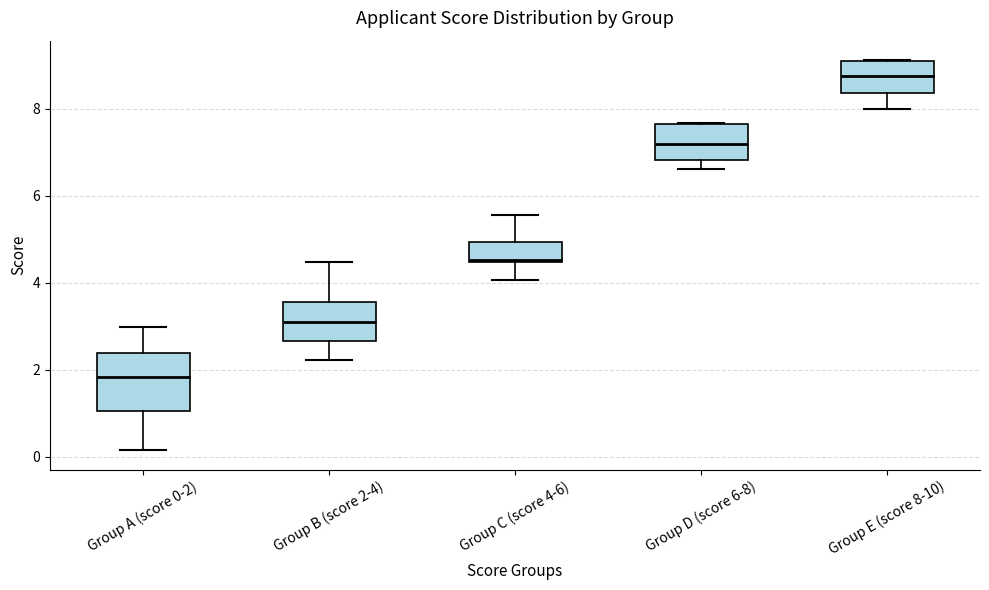

Which box is the tallest, from its lower edge to its upper edge?

Group A (score 0-2)